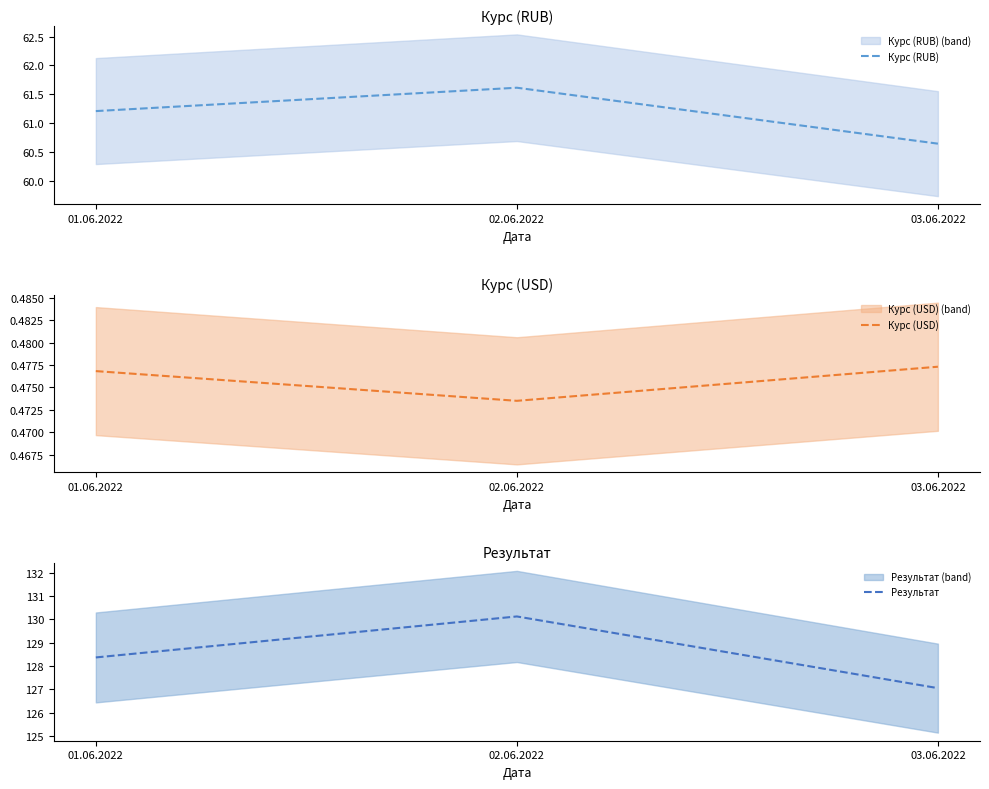

What is the sum of the Курс (RUB) values at 01.06.2022 and 03.06.2022?

121.9